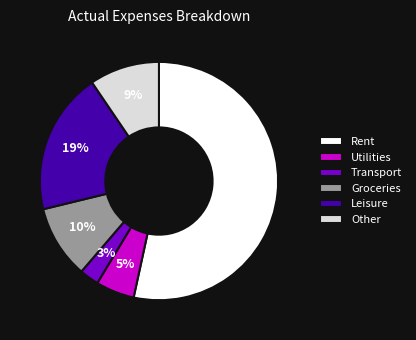

The Other slice represents 9% of the pie. True or false?

True